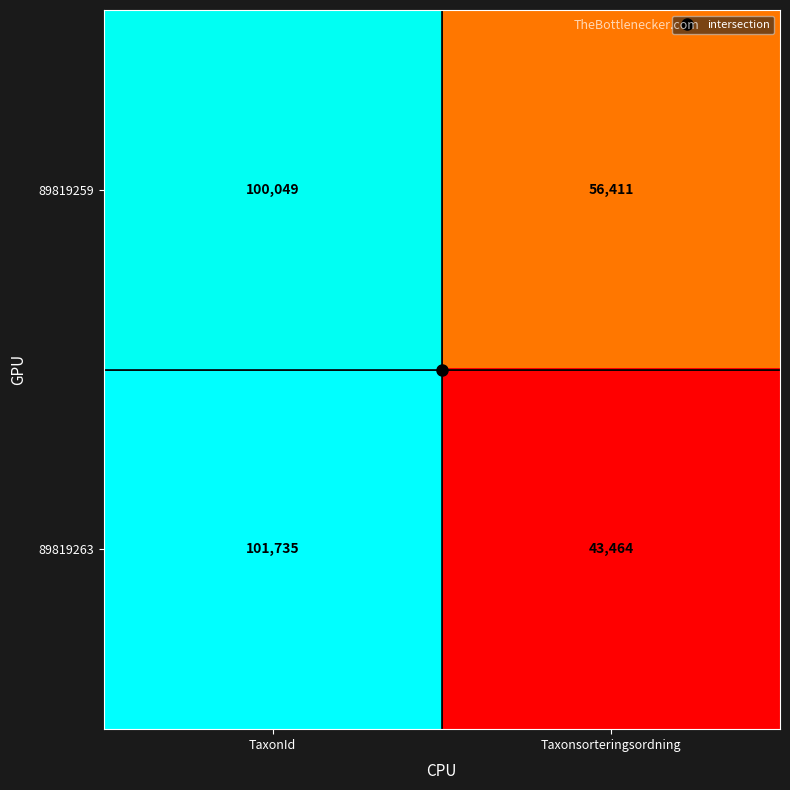

True or false: 89819263 has a value of 65019 at Taxonsorteringsordning.

False